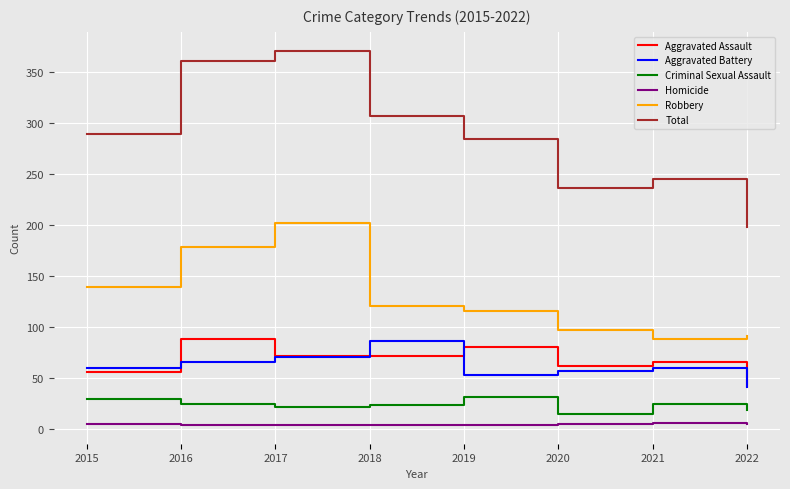

What is the total value across all series at 2021?

490